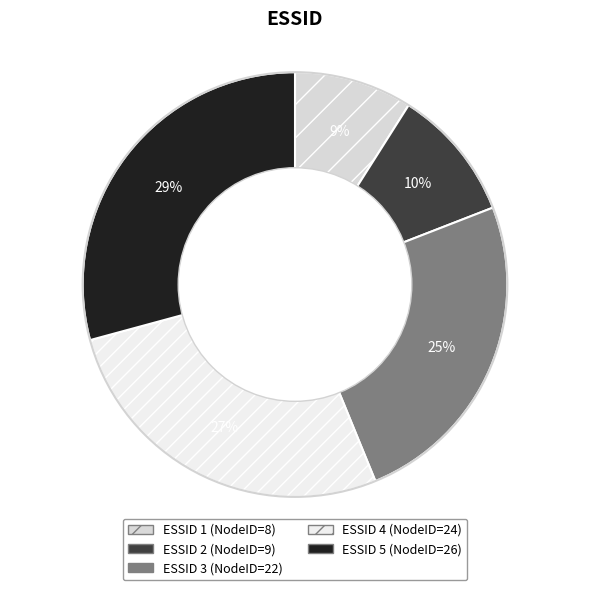

Rank the categories by value from highest to lowest.

5, 4, 3, 2, 1